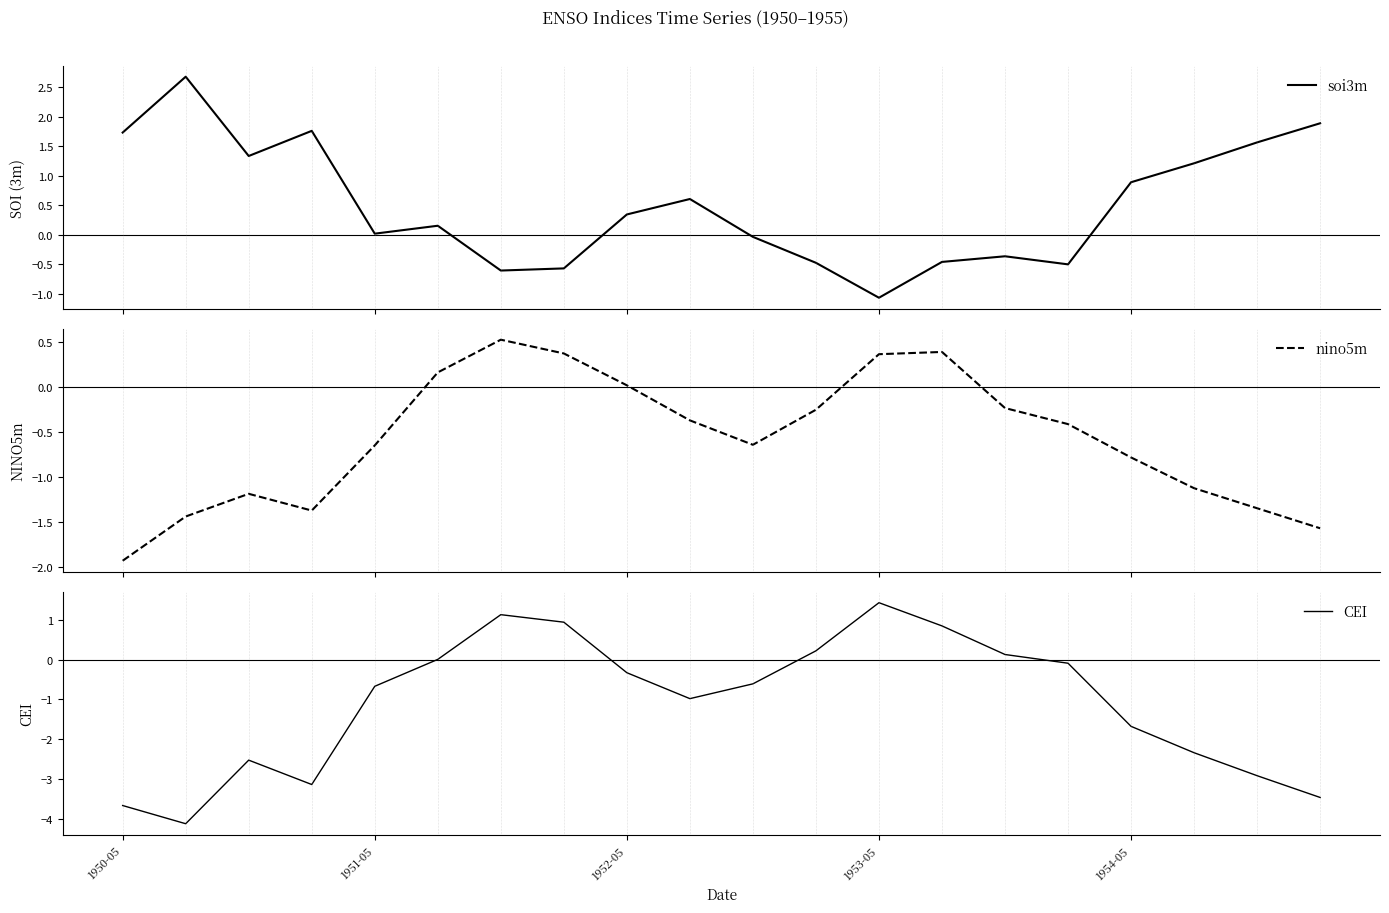

How many interior local valleys does the nino5m series have?

2